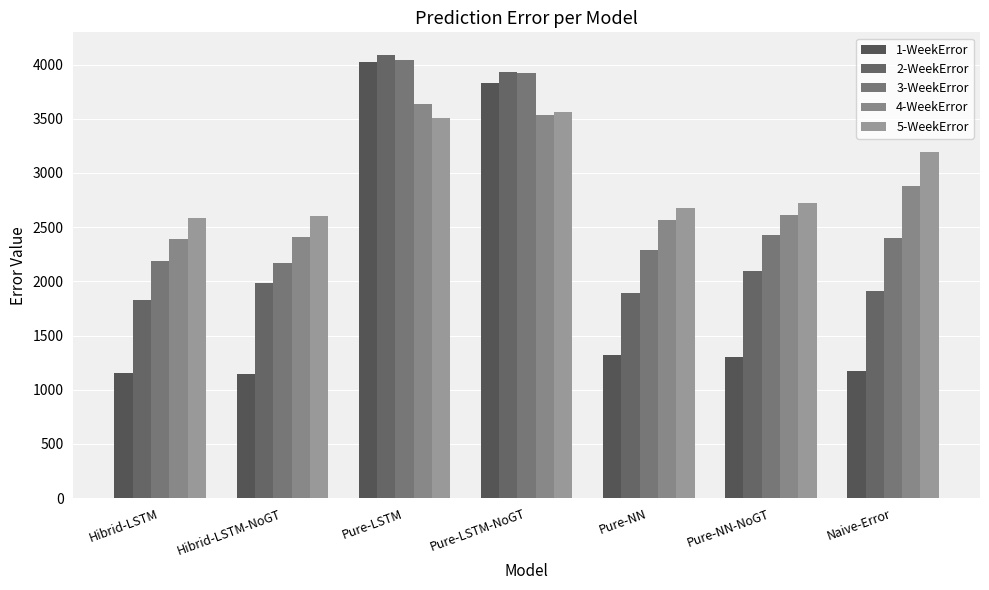

Between Hibrid-LSTM-NoGT and Pure-LSTM, which series saw the biggest shift?

1-WeekError